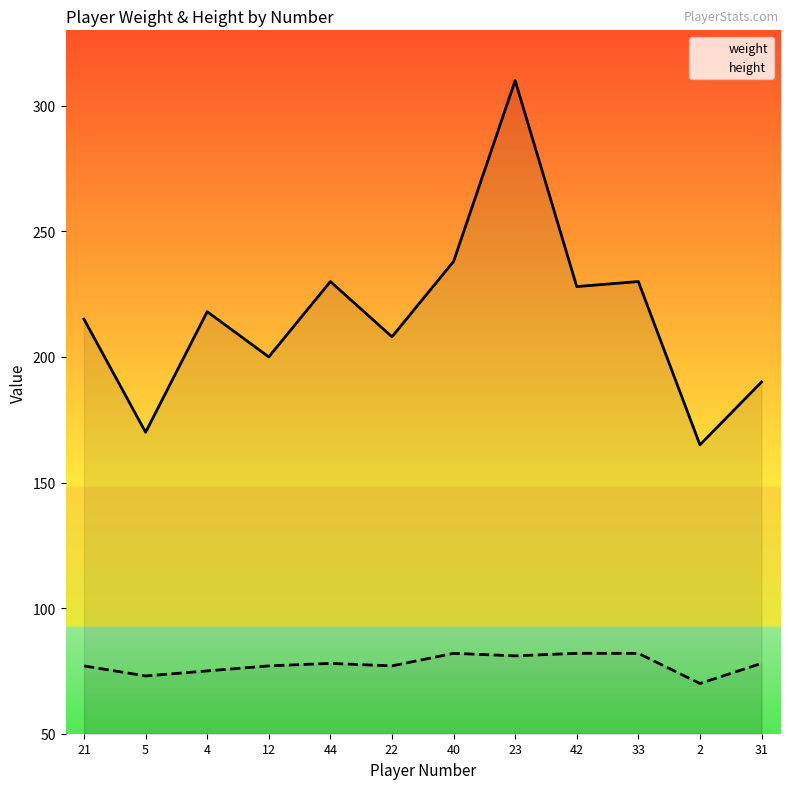

Does the chart have visible grid lines?

No